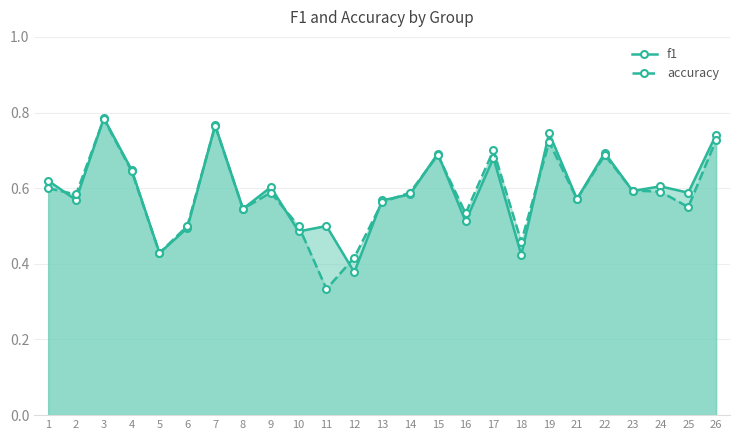

How many lines are shown in the chart?

2